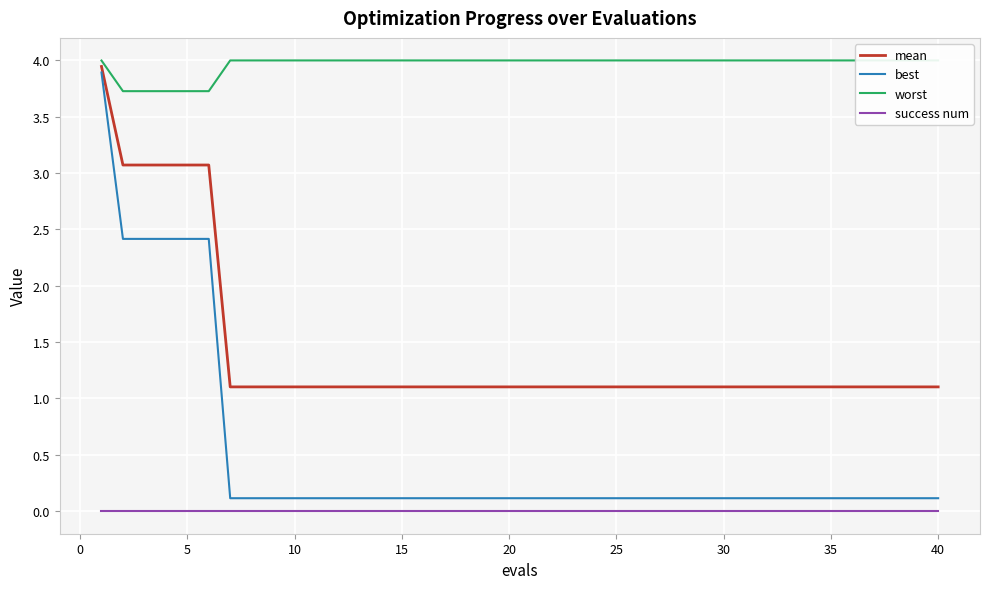

What is the average value of the worst series?

4.0